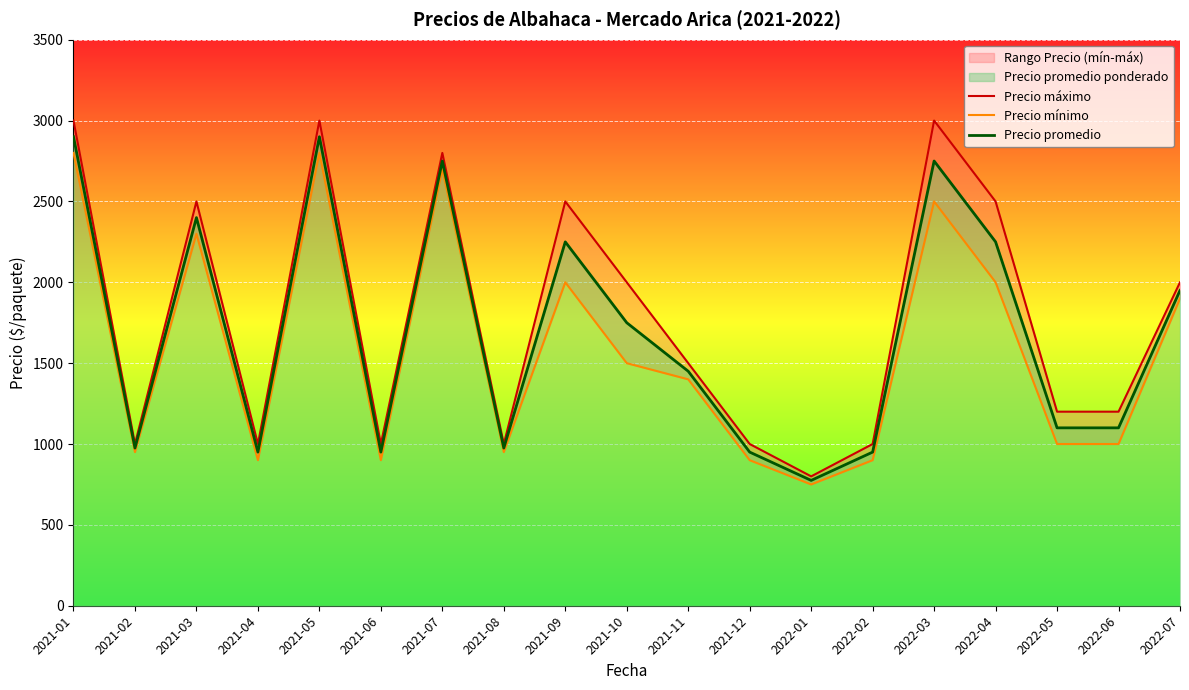

True or false: Precio promedio has more than 2 interior local peaks.

True